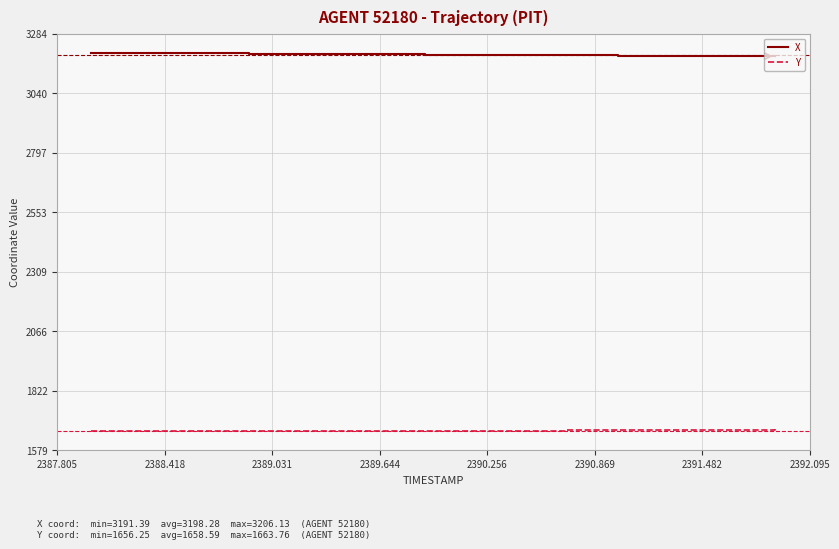

Rank the series by their average value, from highest to lowest.

X, Y